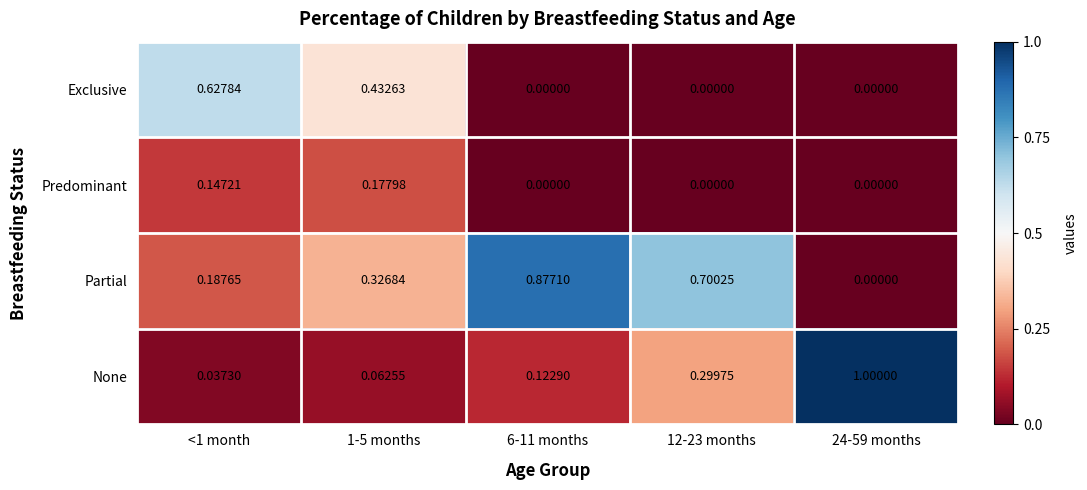

Which series changed the most between 1-5 months and 6-11 months?

Partial